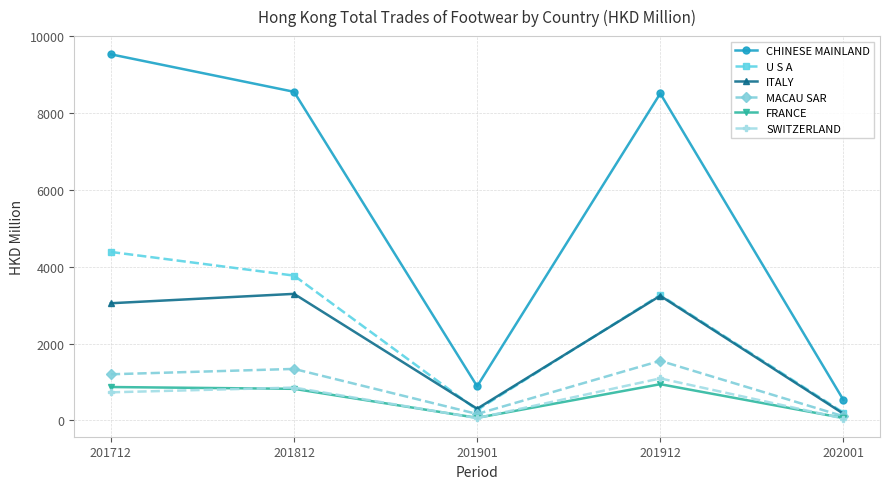

How many interior local valleys does the CHINESE MAINLAND series have?

1